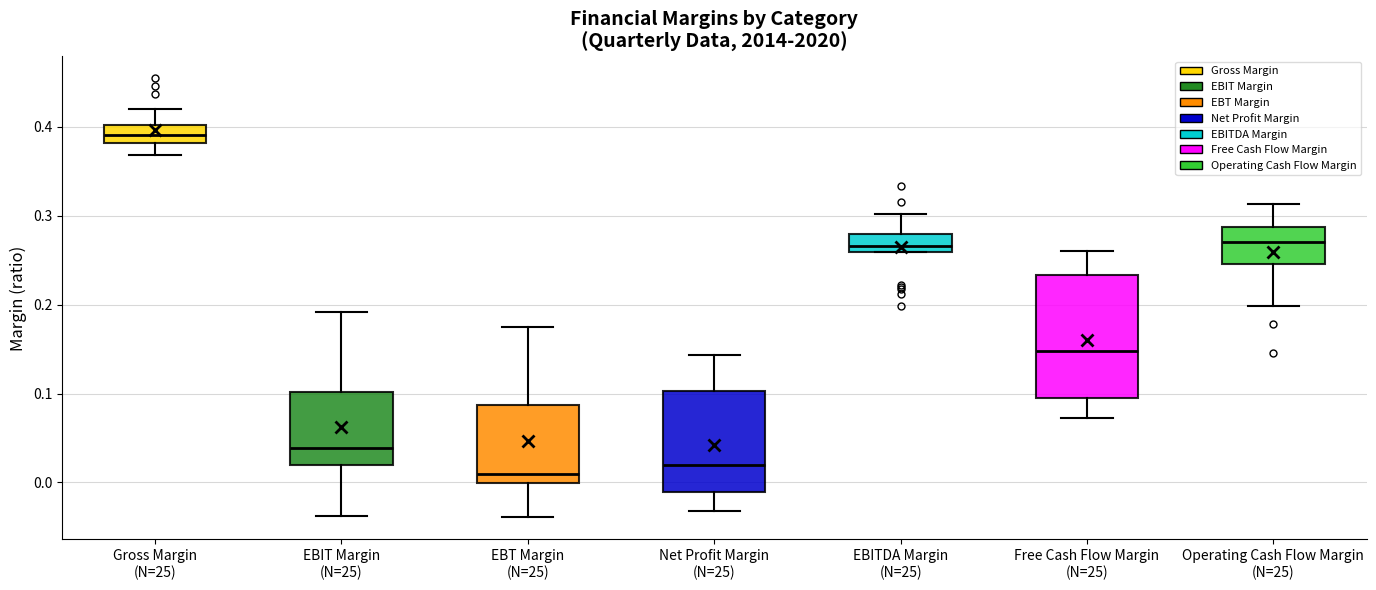

Which box has the highest median line?

Gross Margin (N=25)